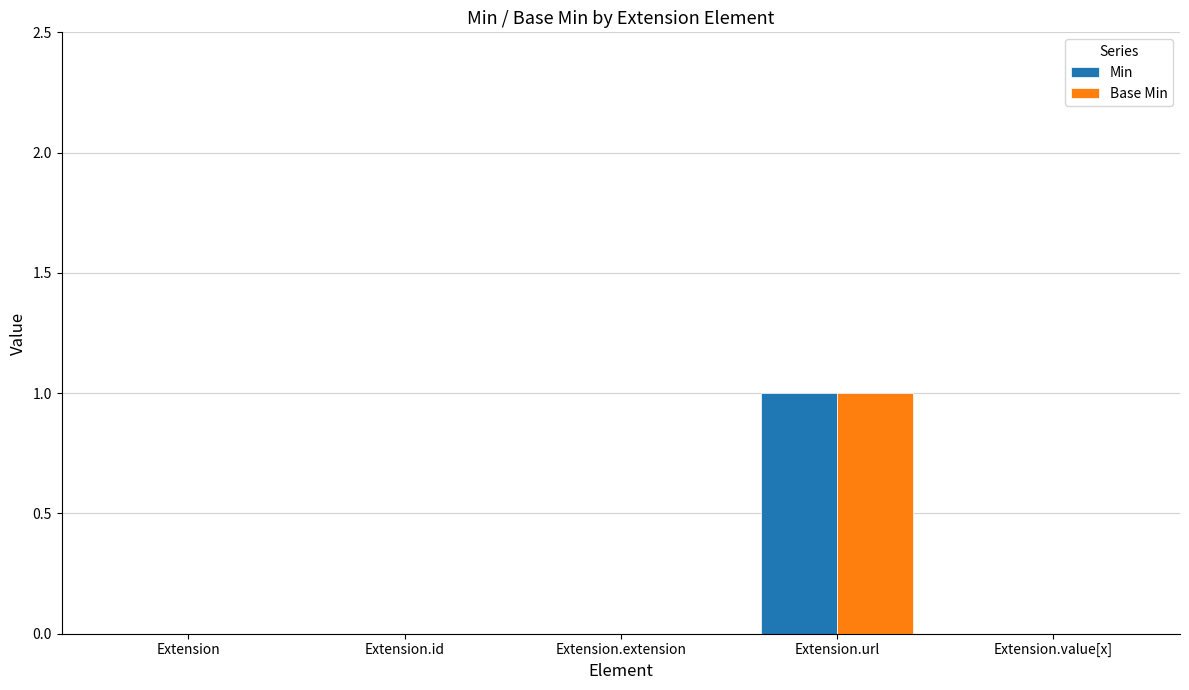

Is it true that Min equals 0 at Extension.id?

True